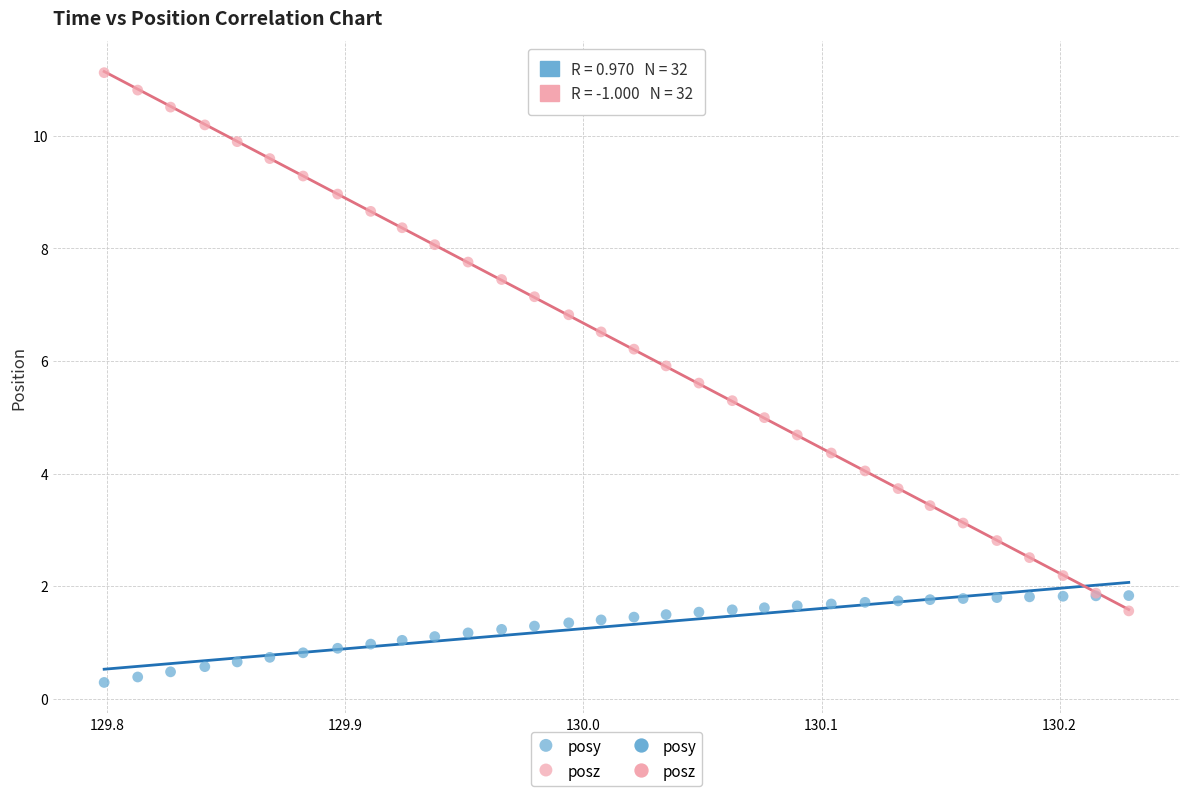

What is the X range (max minus min) for the scatter plot?

0.4